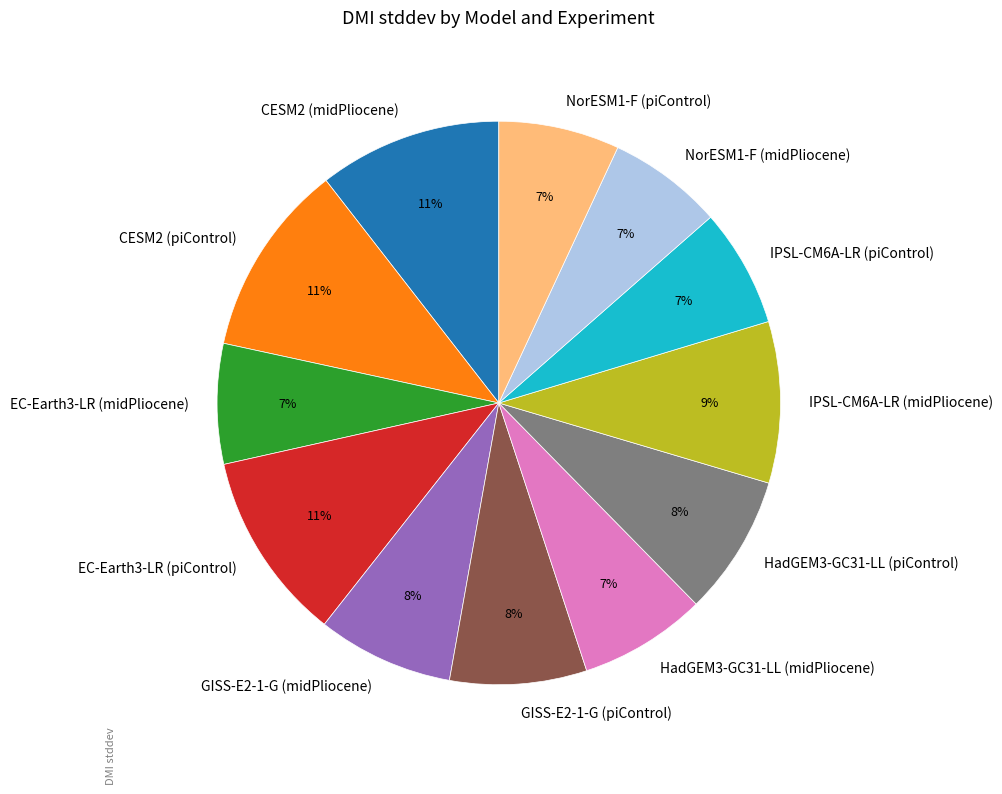

To the nearest percent, what is the average slice percentage?

8%